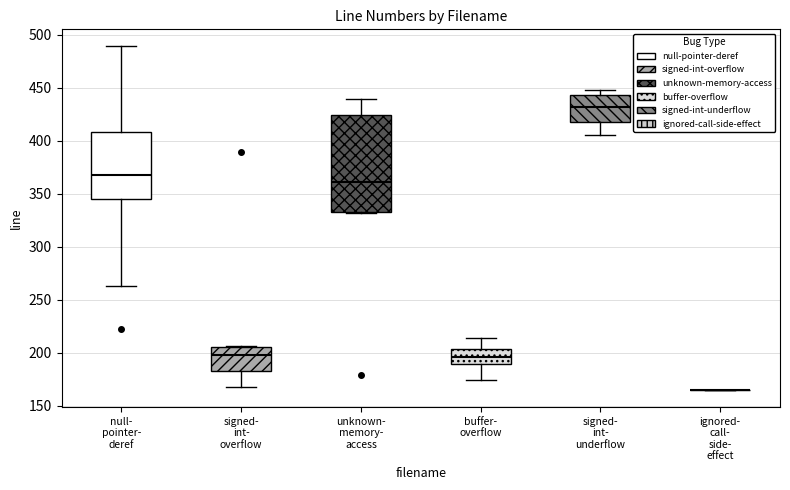

Reading left to right, read every box against the y-axis: the position of its median line, the range the box covers, and the ends of its whiskers. The values are not printed on the chart, so give them approximately, as read against the axis.

null- pointer- deref: median 370, box 345 to 410, whiskers 265 to 490
signed- int- overflow: median 200, box 185 to 205, whiskers 170 to 205
unknown- memory- access: median 360, box 335 to 425, whiskers 330 to 440
buffer- overflow: median 195, box 190 to 205, whiskers 175 to 215
signed- int- underflow: median 430, box 420 to 445, whiskers 405 to 450
ignored- call- side- effect: box collapsed to a line at 165, whiskers 165 to 165